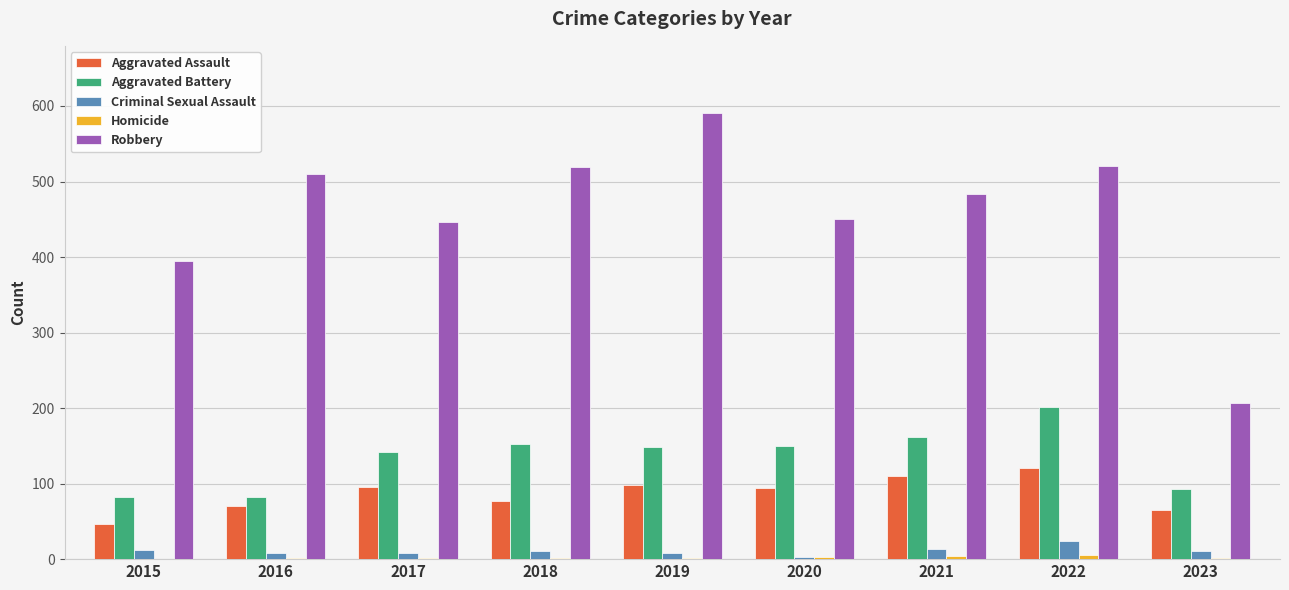

What is the sum of all Criminal Sexual Assault values?

99